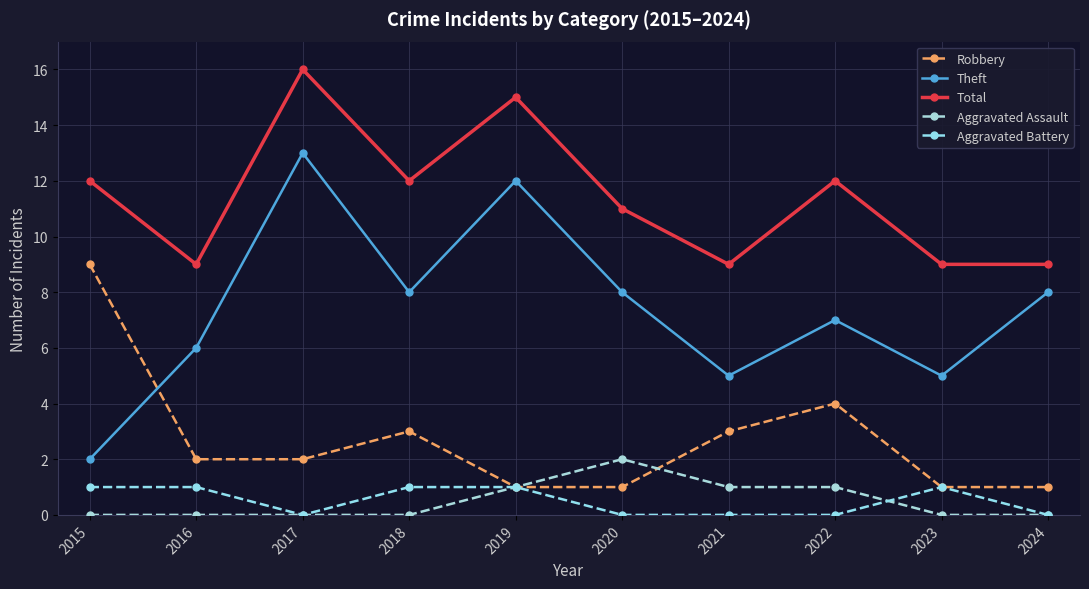

What is the value of the Aggravated Battery point at the 1st from the left?

1